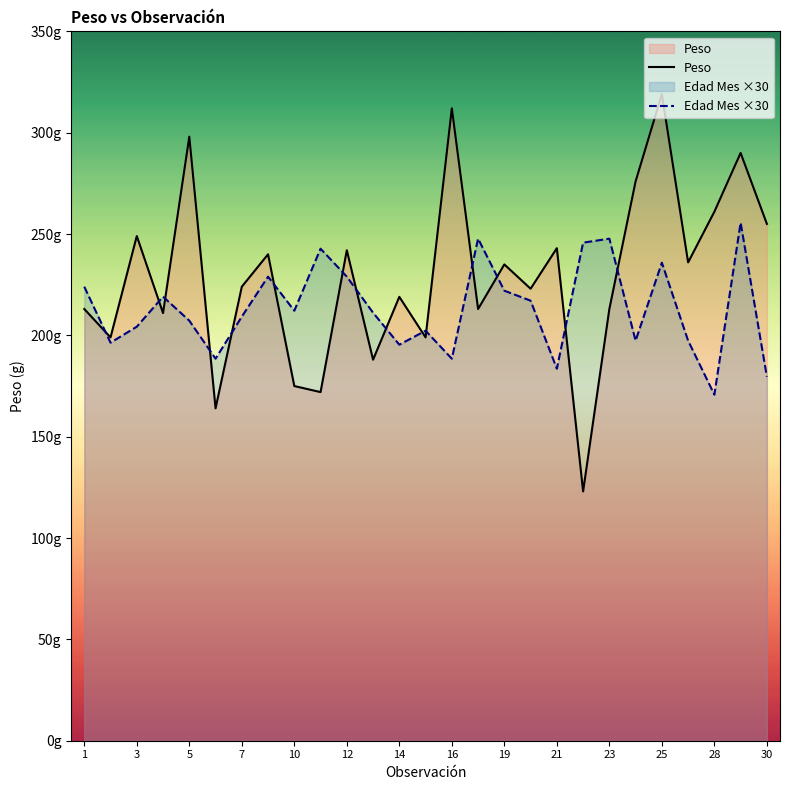

What is the difference between the maximum and minimum values in the Peso series?

196.0